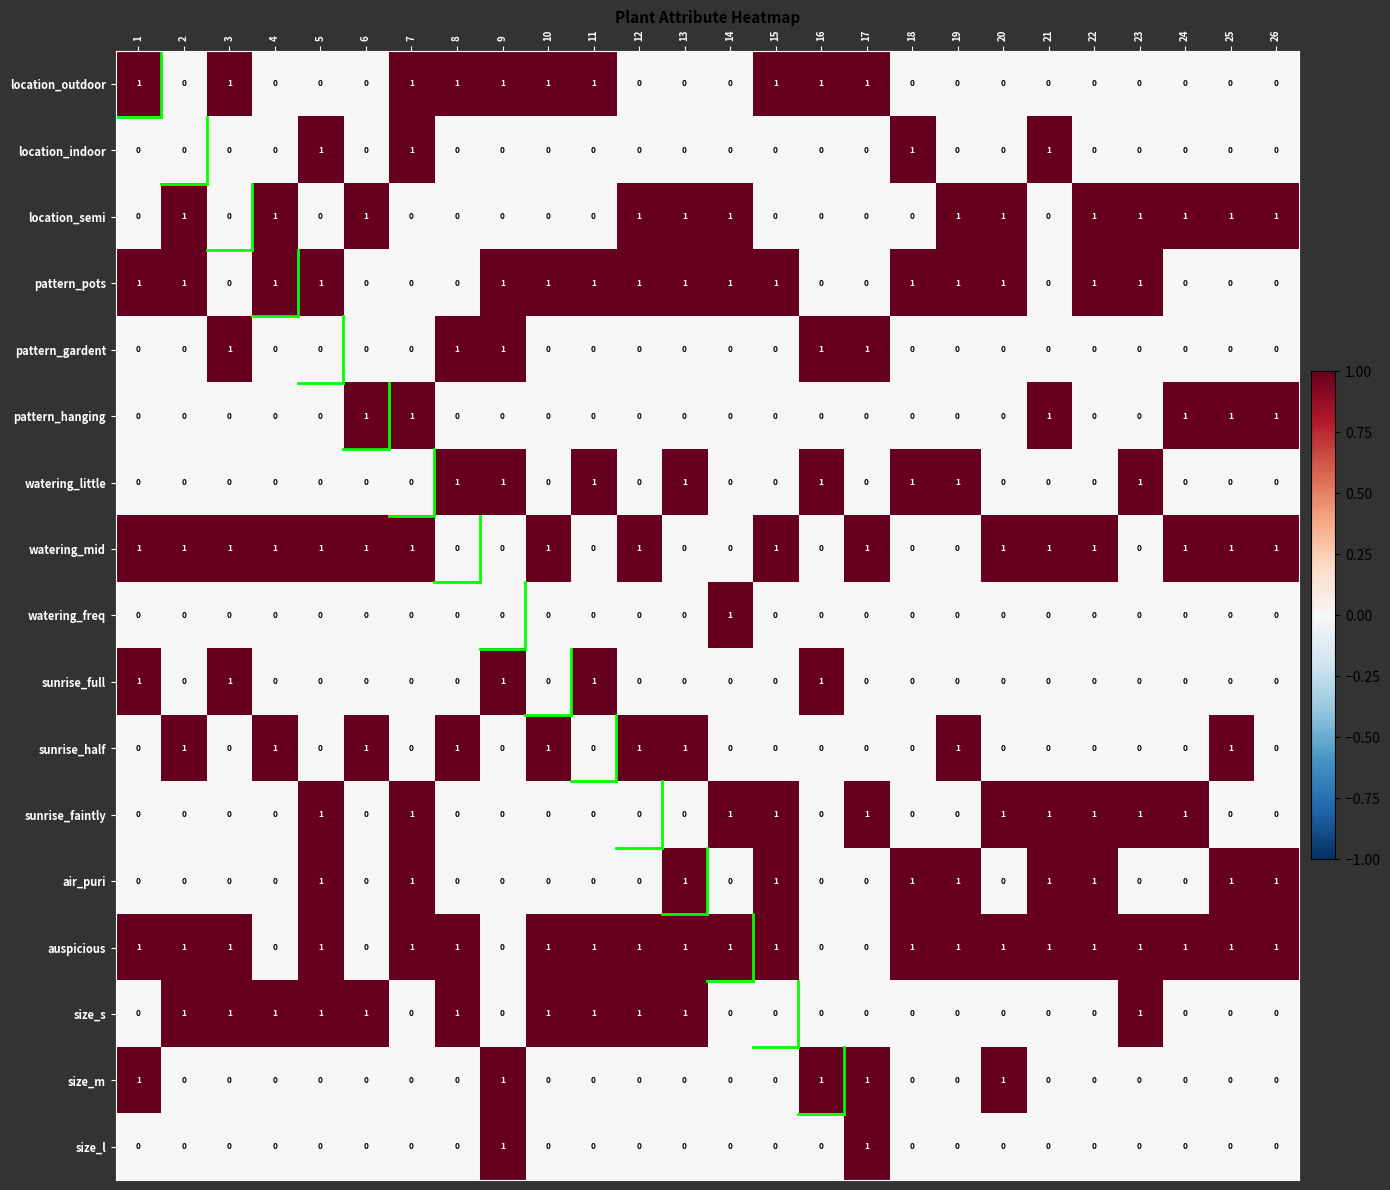

How many auspicious values are between 1 and 2?

21